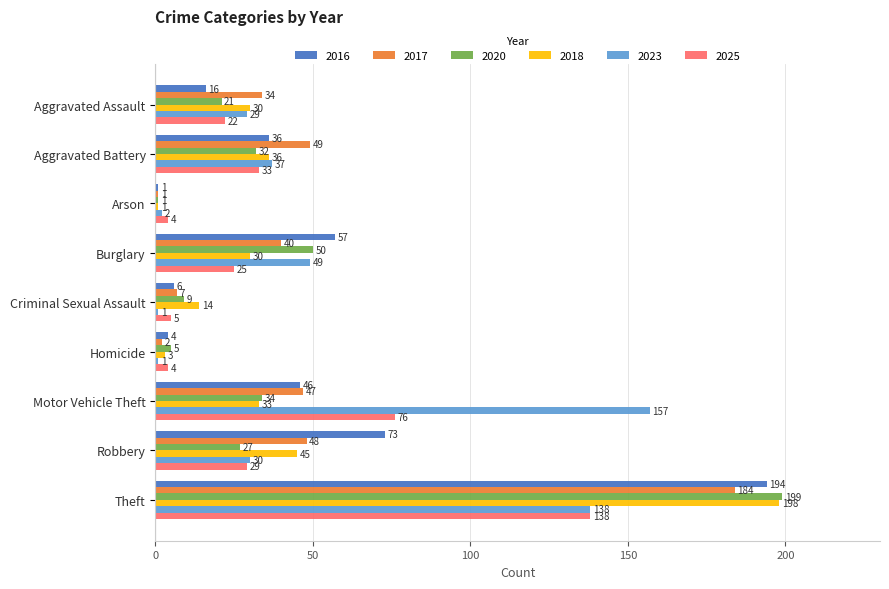

Which series has the widest spread of values?

2020